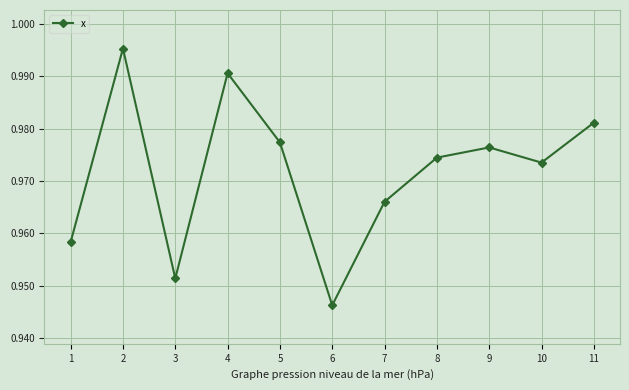

True or false: there are more than 1 points higher than both neighbors.

True